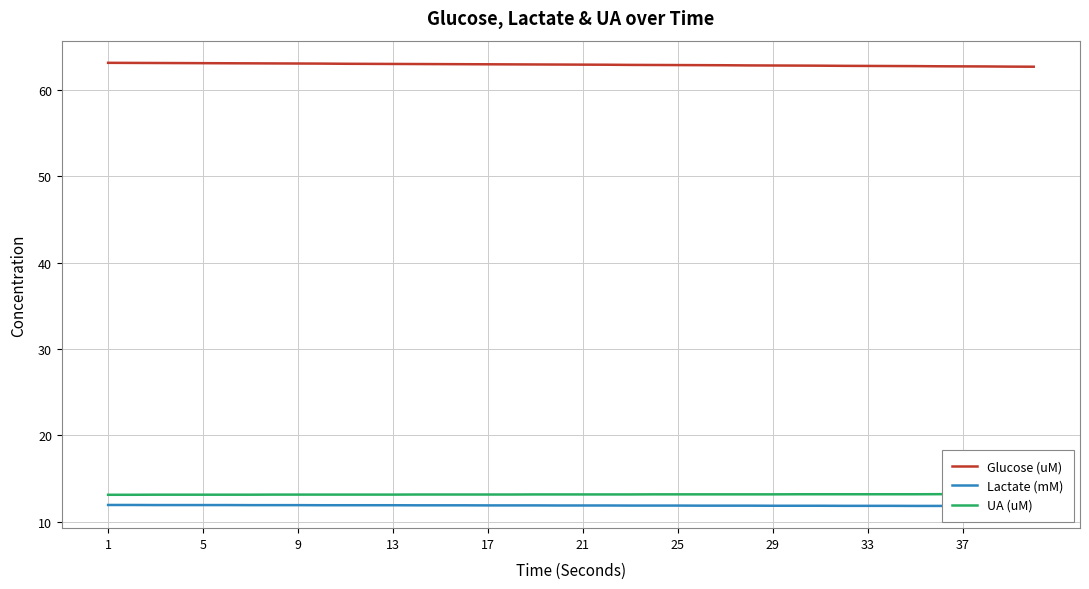

True or false: Glucose (uM) and UA (uM) intersect in this chart.

False